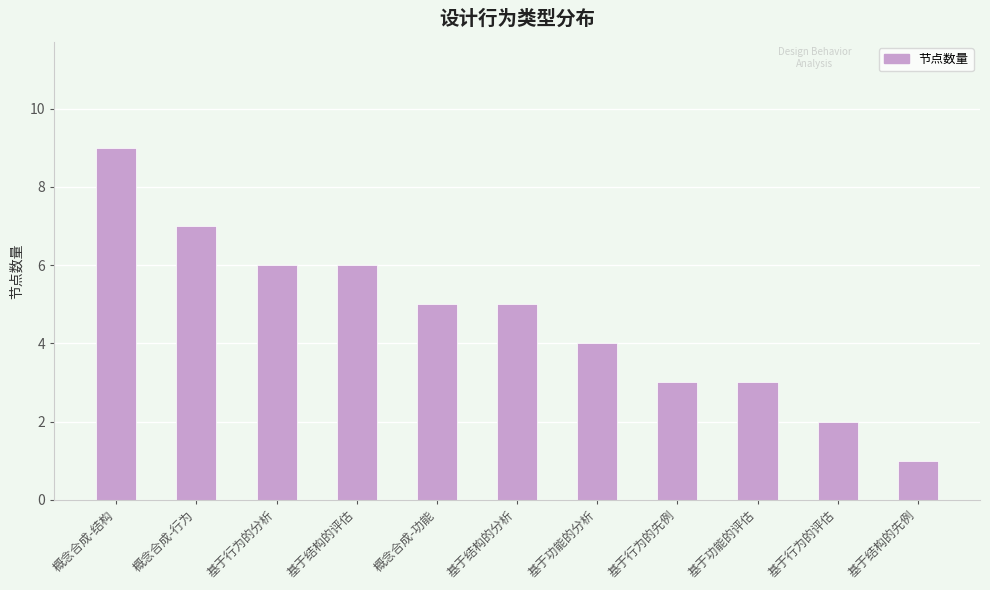

The value at 概念合成-结构 is 5. True or false?

False